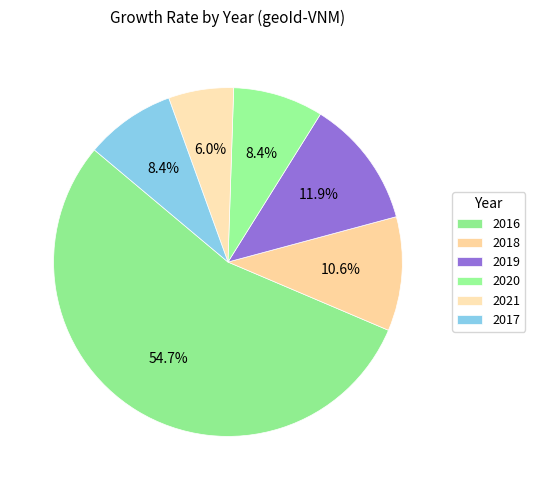

What percentage do 2019 and 2018 together represent?

22.5%